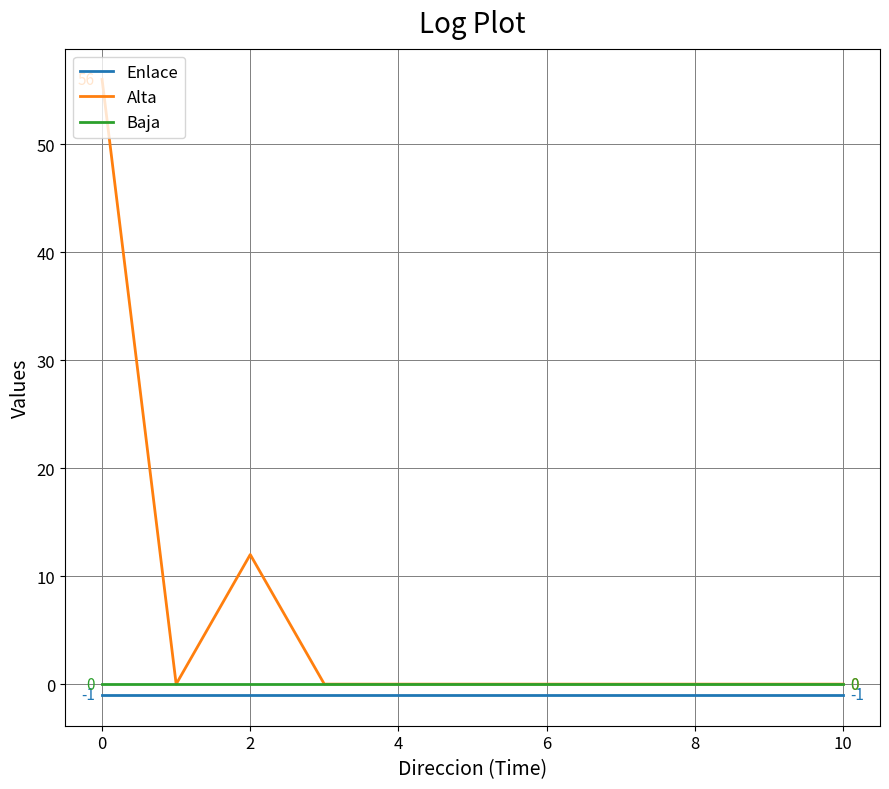

Reading left to right, what are all the values shown in this chart?

Enlace: -1	-1	-1	-1	-1	-1	-1	-1	-1	-1	-1
Alta: 56	0	12	0	0	0	0	0	0	0	0
Baja: 0	0	0	0	0	0	0	0	0	0	0